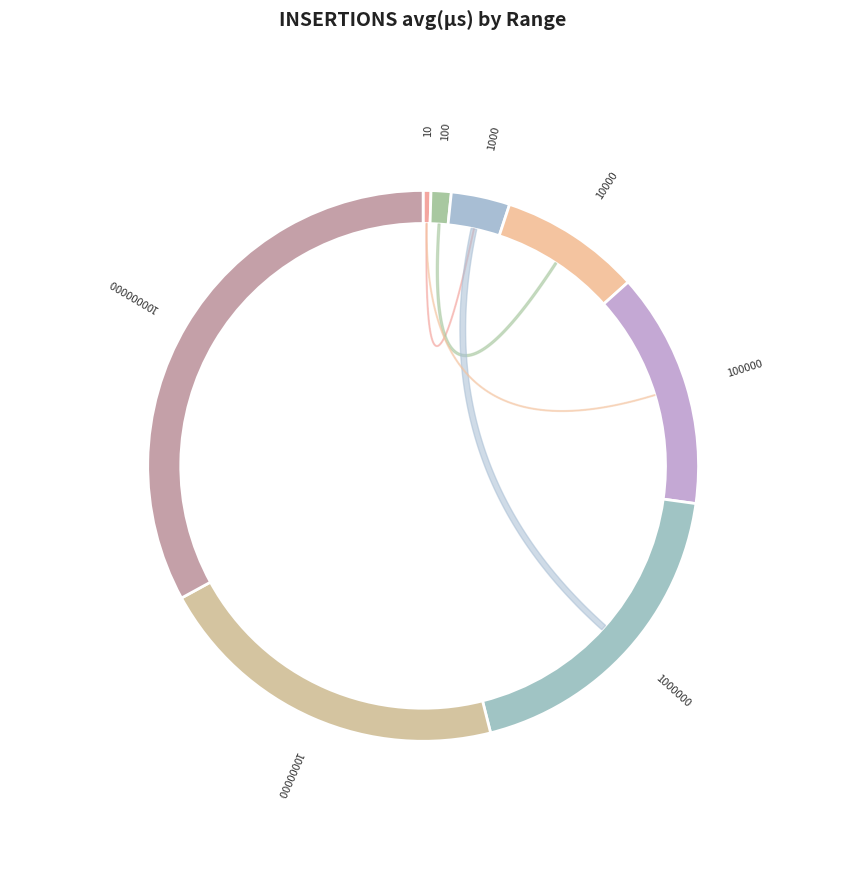

To the nearest percent, what is the average slice percentage?

12%